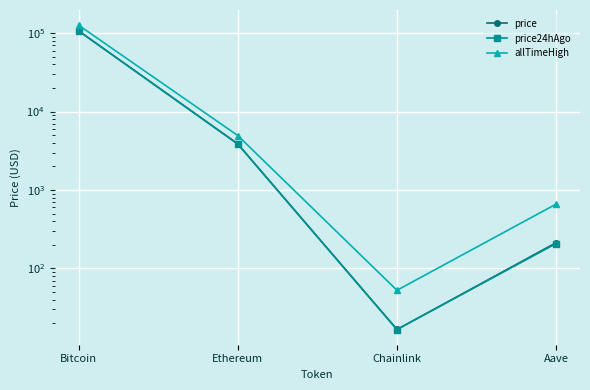

What is the sum of the price24hAgo values at Ethereum and Chainlink?

3867.5